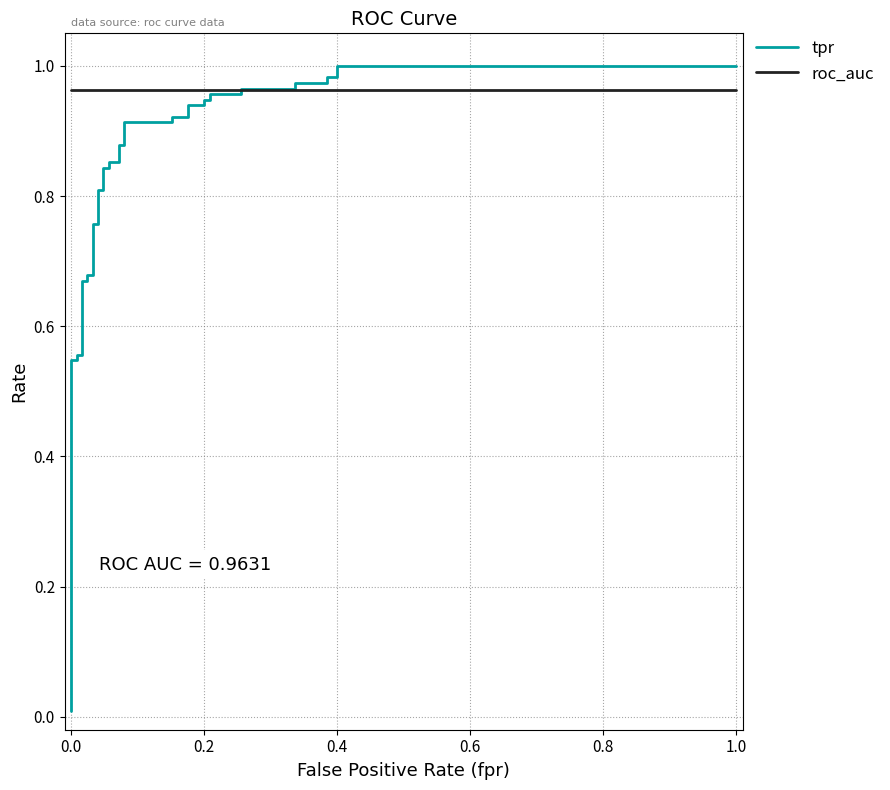

How many lines are shown in the chart?

2